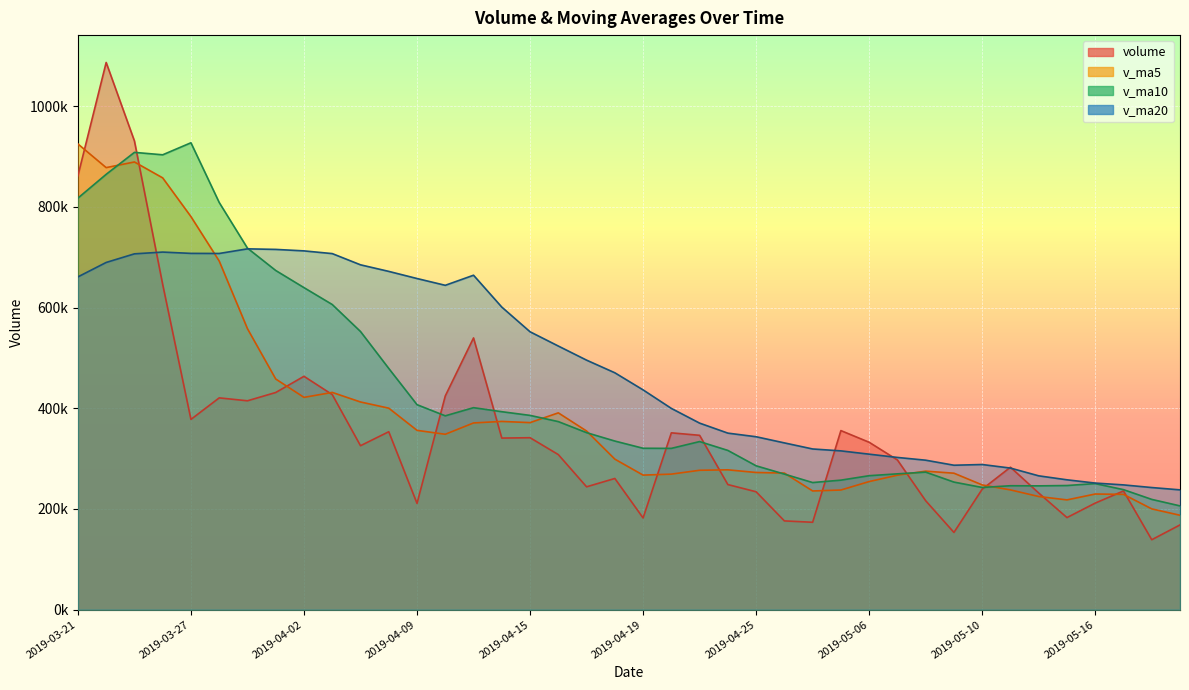

At which label does volume reach its minimum?

2019-05-20